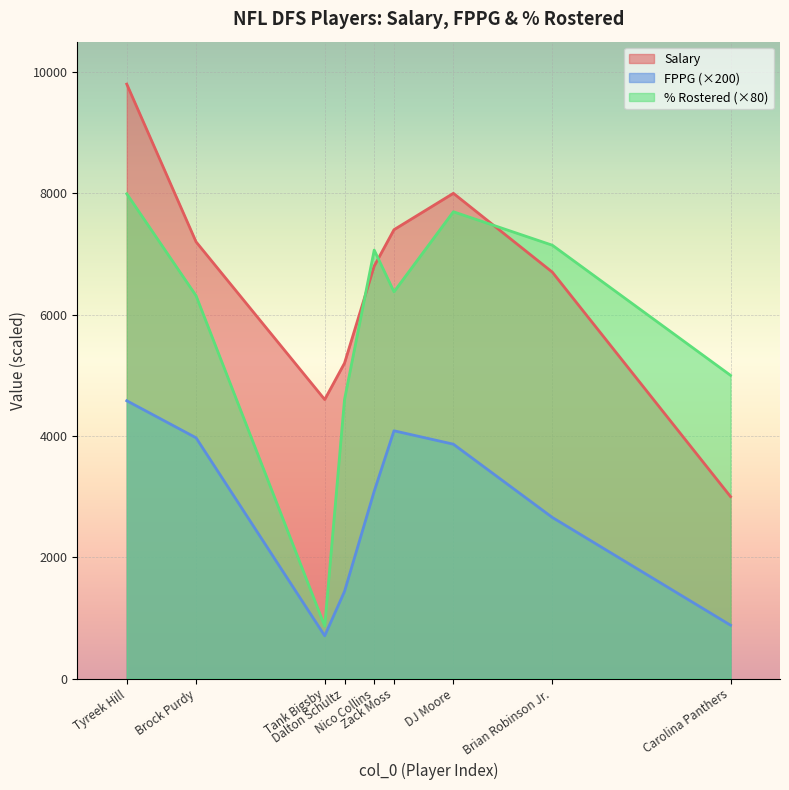

Rank the series by their average value, from lowest to highest.

FPPG (×200), % Rostered (×80), Salary